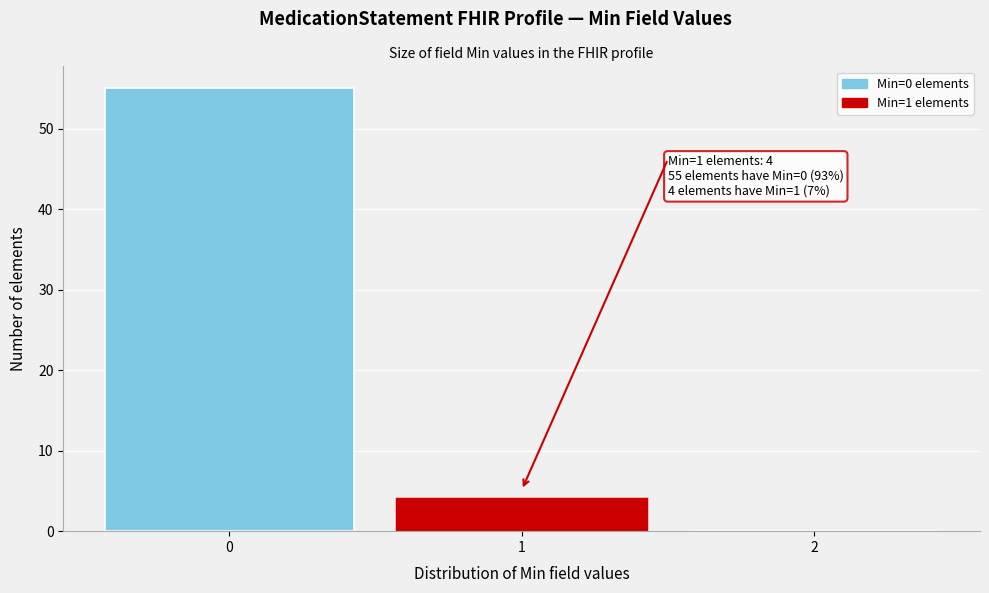

Which range on the x-axis has the tallest bar?

-0.5 to 0.5